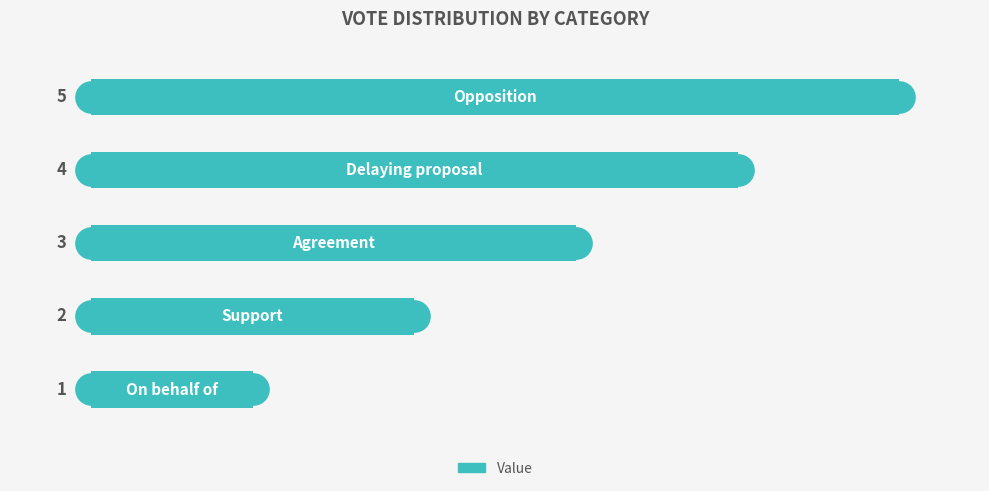

Count the values in the range 2 to 4.

3